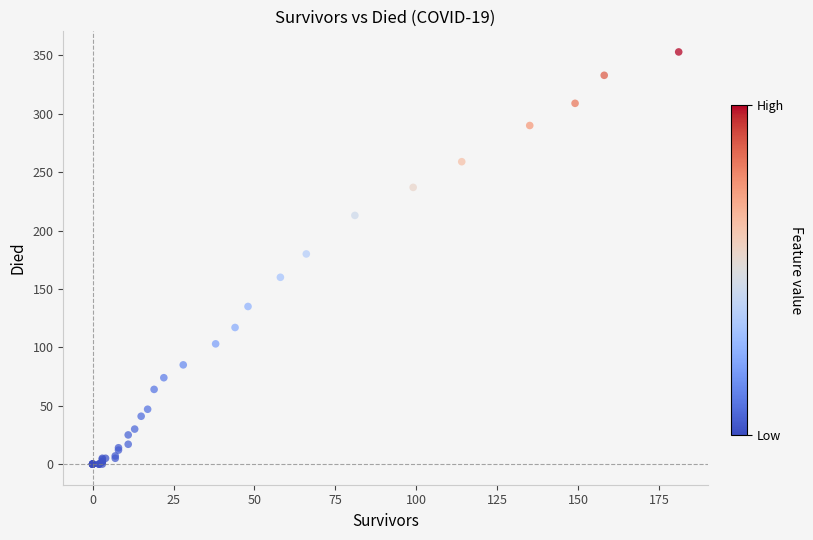

What Y value in the scatter plot is closest to 176?

180